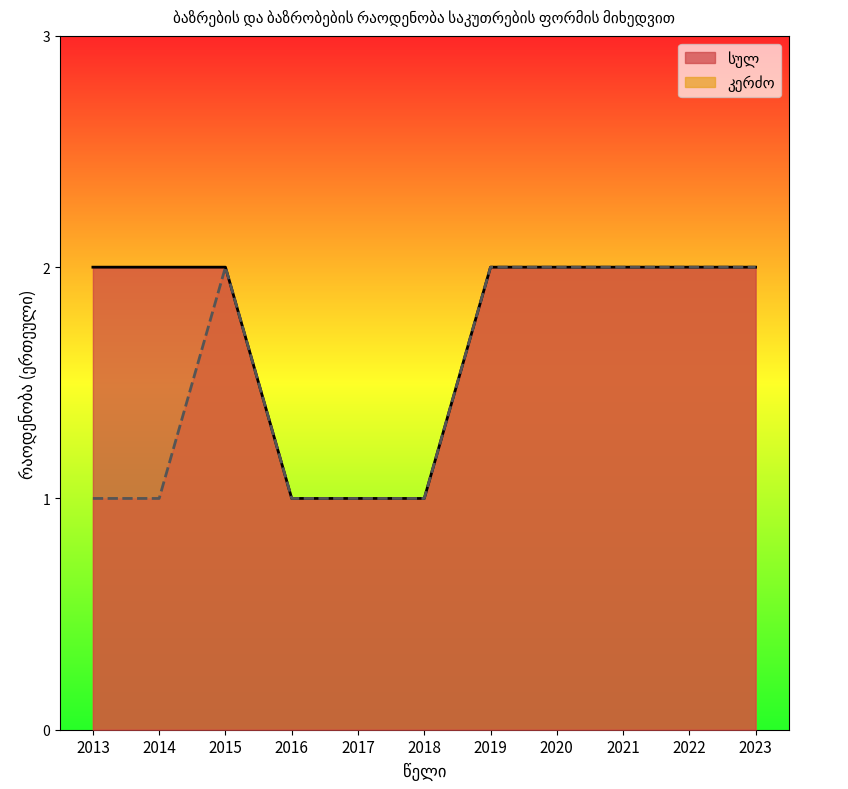

Which series has the largest total across all categories?

სულ